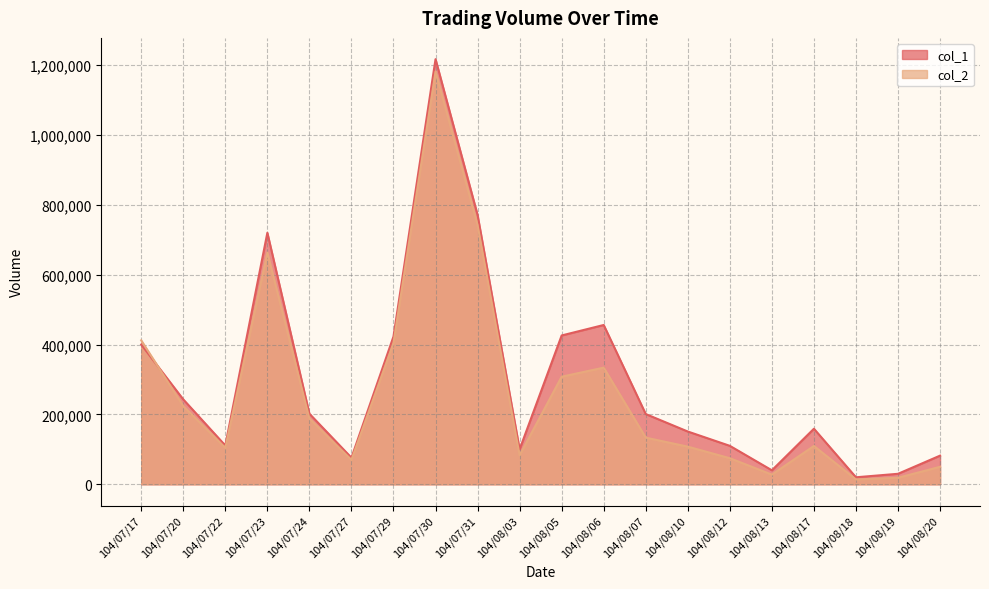

What is the sum of the col_1 values at 104/07/31 and 104/07/30?

1988000